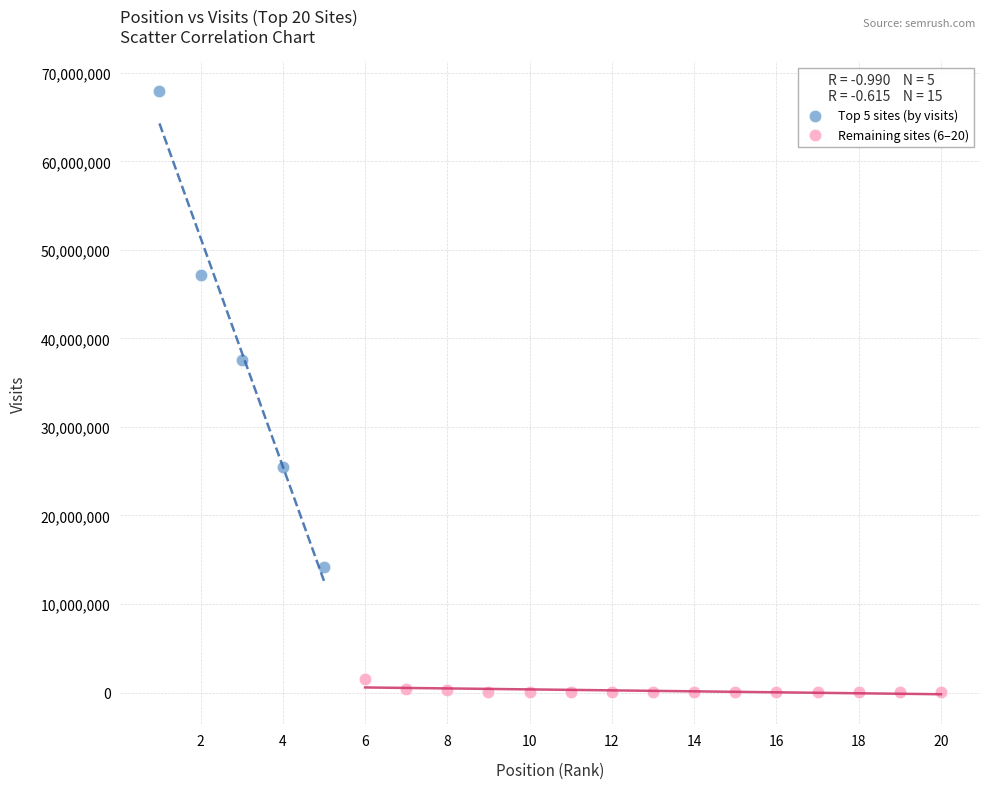

Which series reaches the minimum Y coordinate?

Remaining sites (6–20)